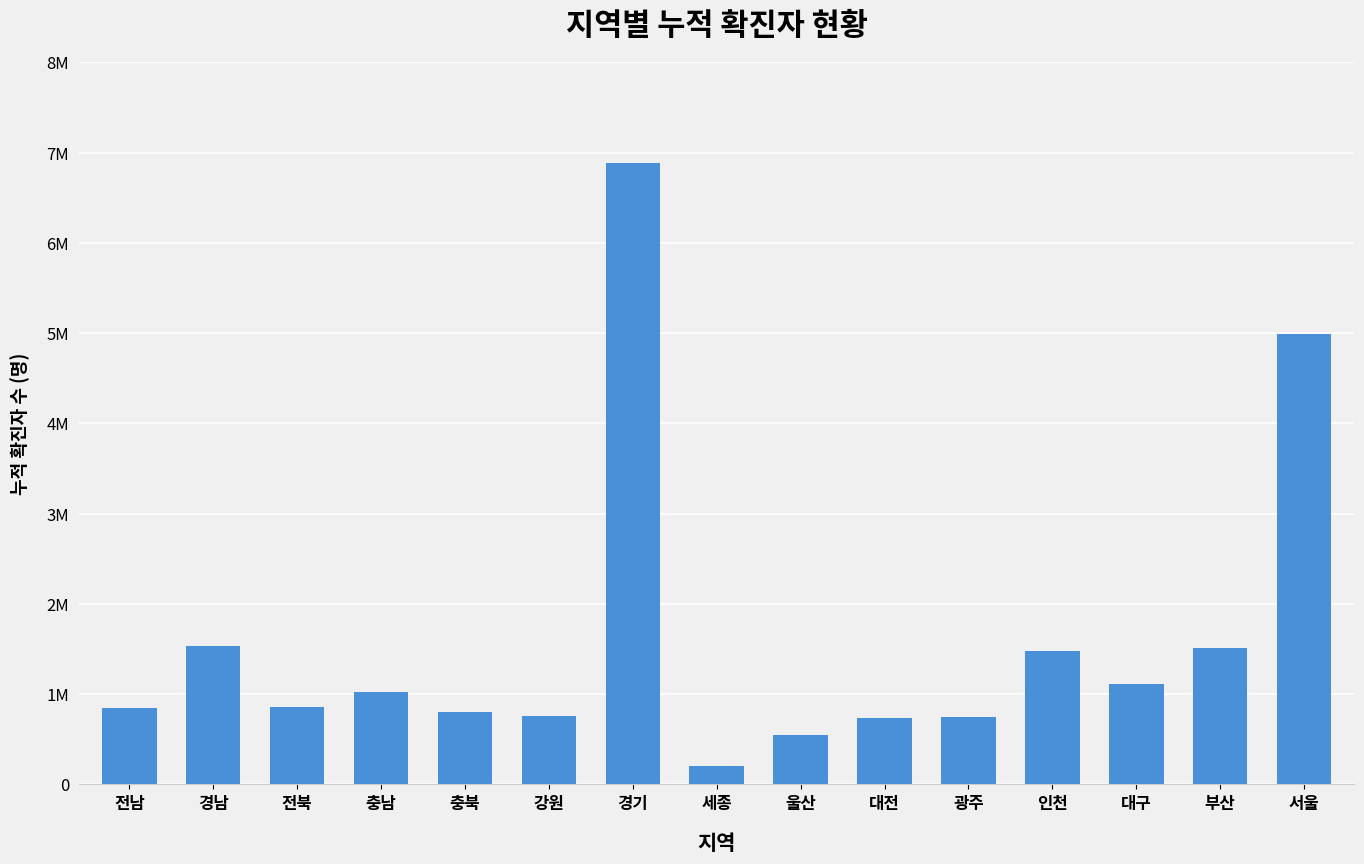

Reading right to left, extract all data points from this chart.

4990582	1510168	1116532	1476151	748968	741125	547531	200690	6881862	755021	800772	1027947	863344	1534676	843239